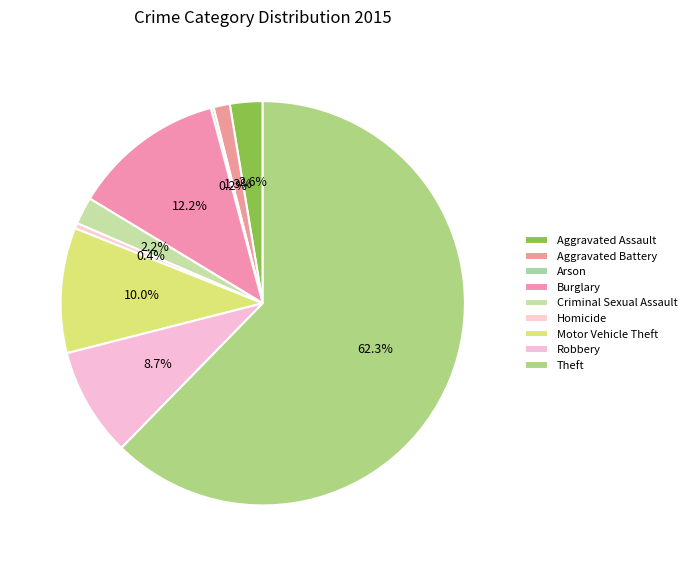

What is the largest slice in the pie chart?

Theft